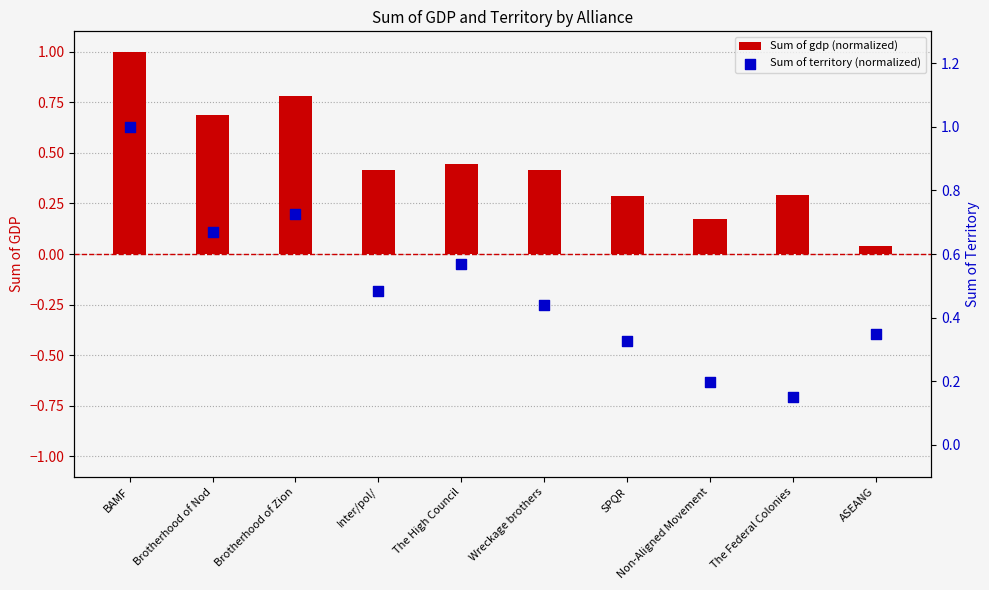

Which series has the widest spread of Y values?

Sum of gdp (normalized)